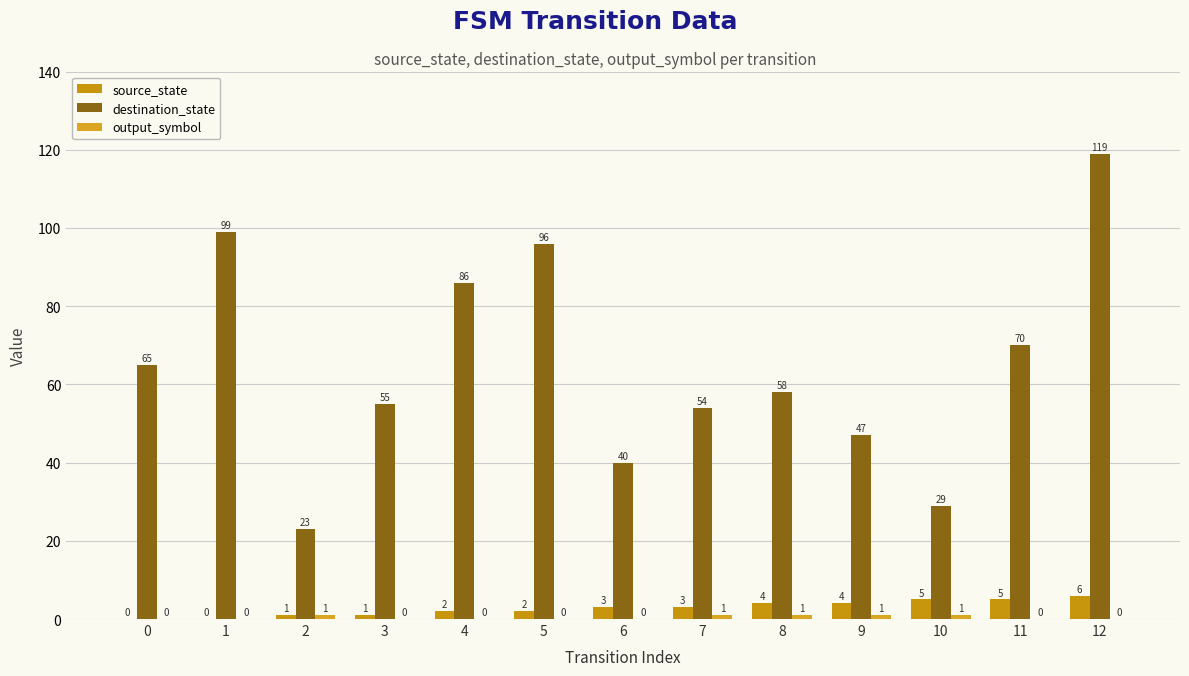

At how many categories does at least one series exceed 82?

4